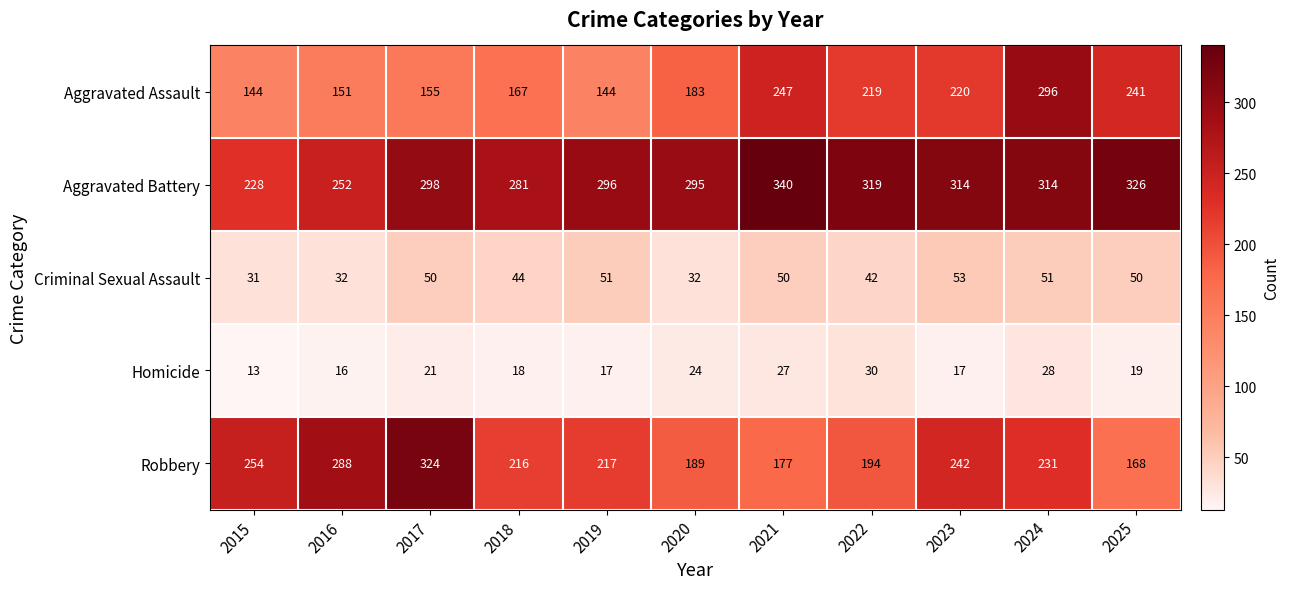

Which series has the largest range (max minus min)?

Robbery